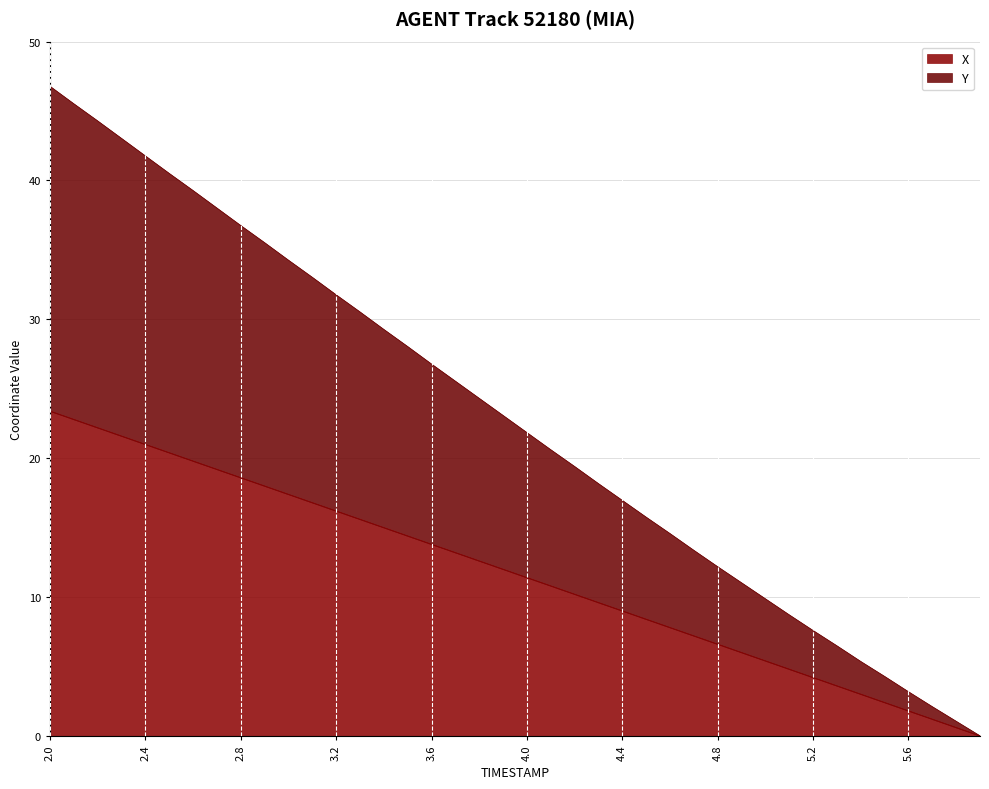

Rank the categories by Y value from highest to lowest.

2.0, 2.1, 2.2, 2.3, 2.4, 2.5, 2.6, 2.7, 2.8, 2.9, 3.0, 3.1, 3.2, 3.3, 3.4, 3.5, 3.6, 3.7, 3.8, 3.9, 4.0, 4.1, 4.2, 4.3, 4.4, 4.5, 4.6, 4.7, 4.8, 4.9, 5.0, 5.1, 5.2, 5.3, 5.4, 5.5, 5.6, 5.7, 5.8, 5.9